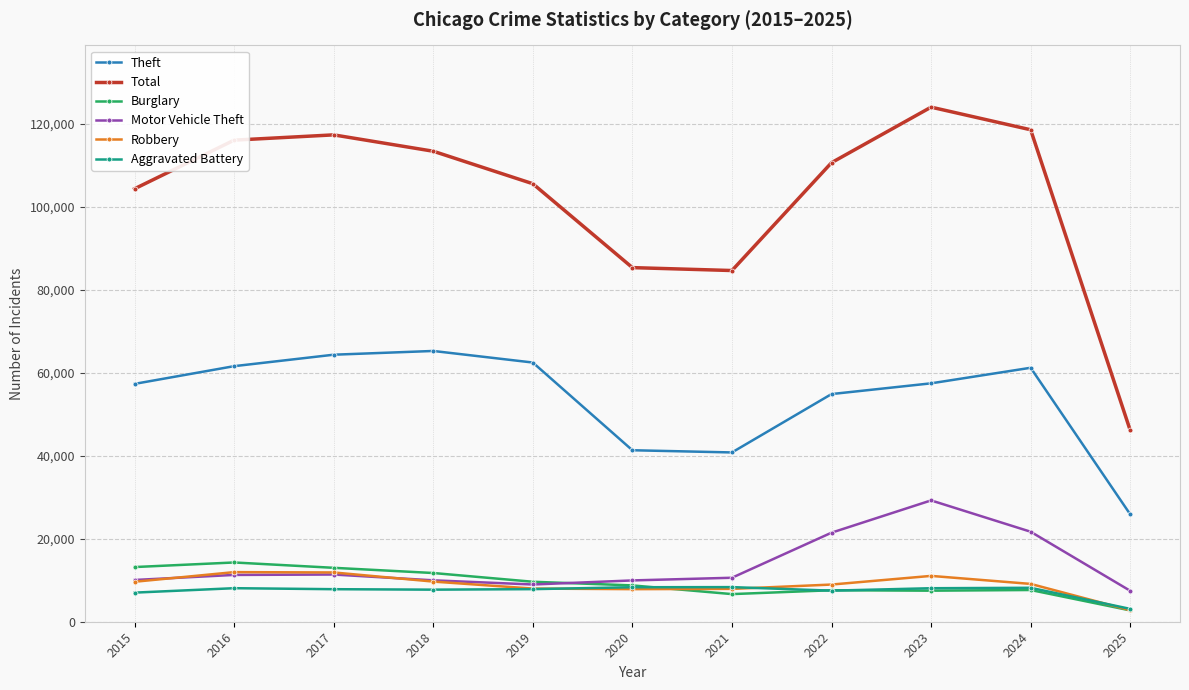

True or false: Robbery has more than 1 interior local peaks.

True